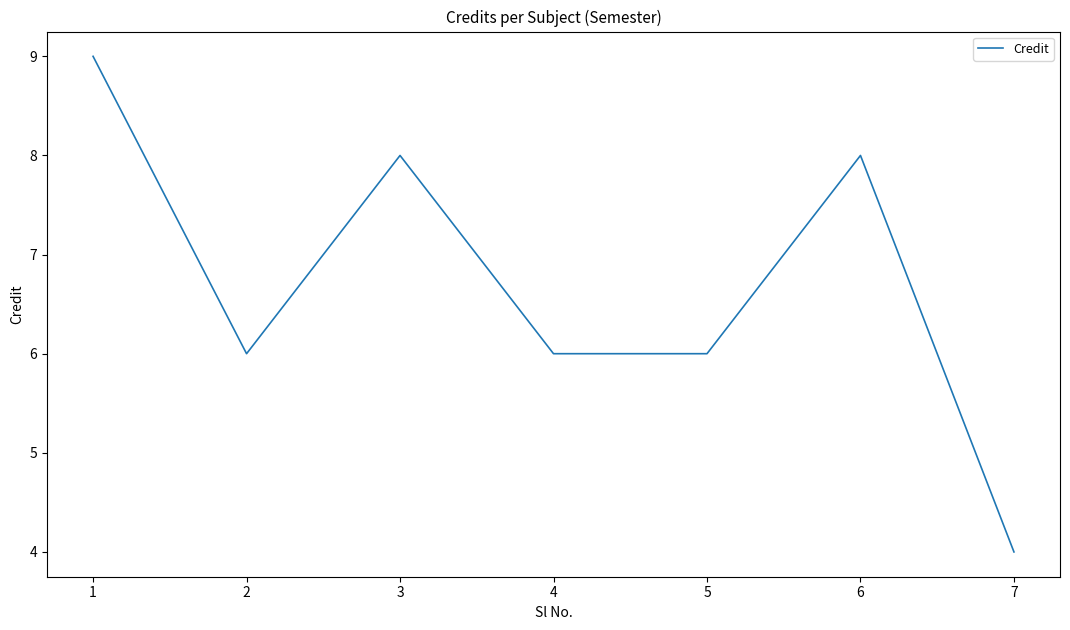

What is the change in value from 1 to 5?

-3